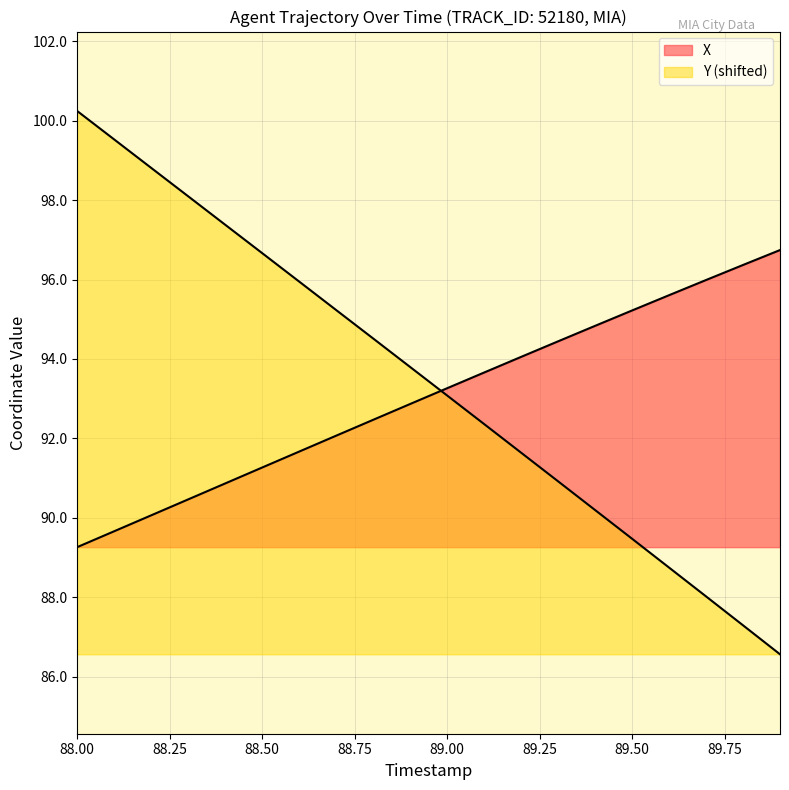

How many intersections are there between X and Y?

1